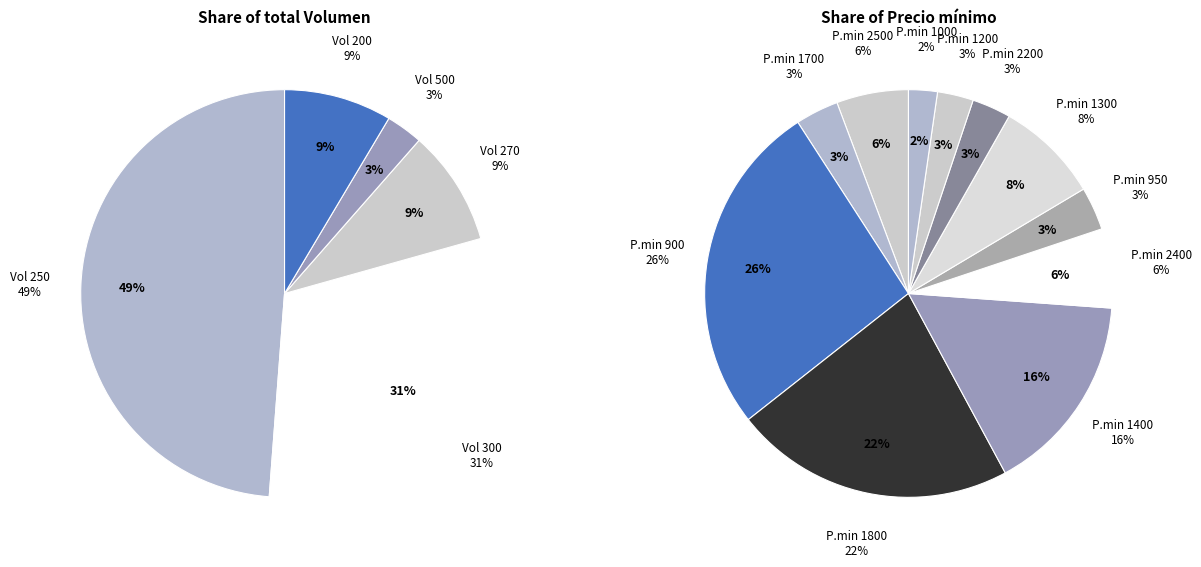

Which slice is the largest?

250